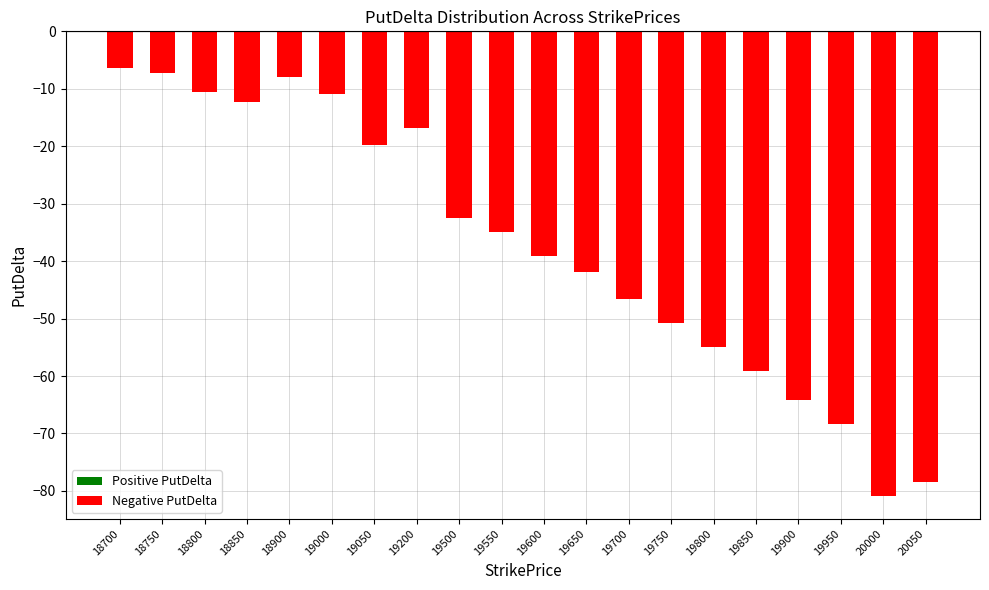

At which category does the chart reach its peak across all series?

18700